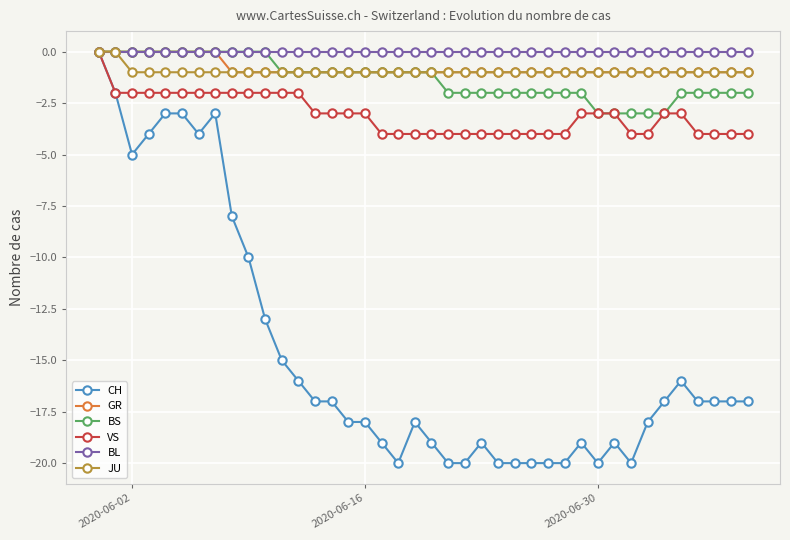

True or false: CH has more than 1 points higher than both neighbors.

True